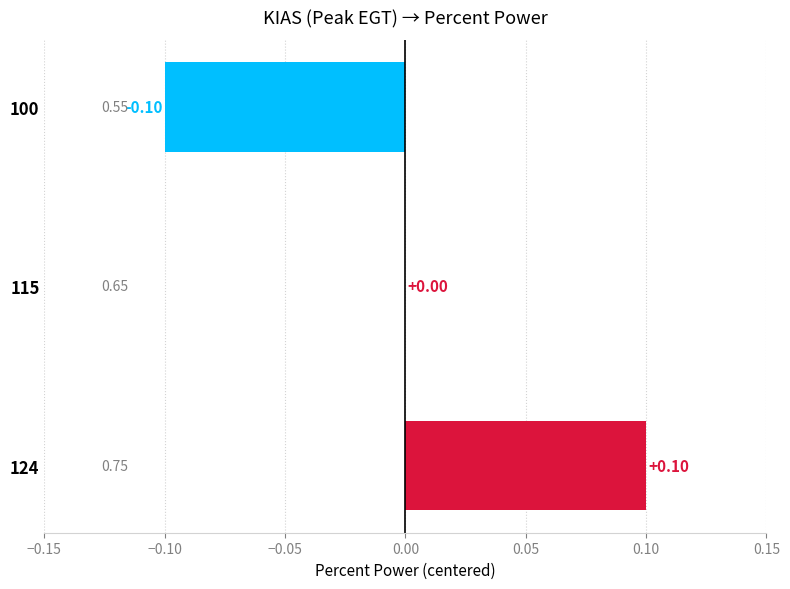

Which has a higher value, 124 or 100?

124